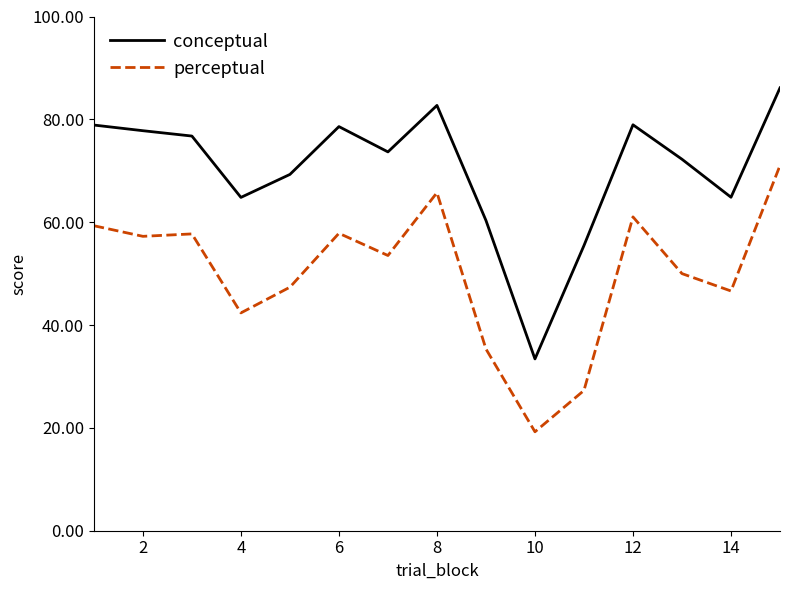

How many values in the conceptual series are below 73?

7